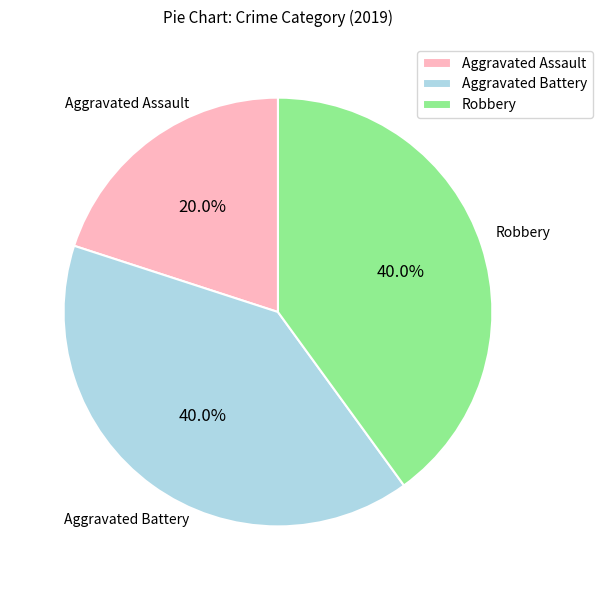

Count the number of slices in the pie.

3